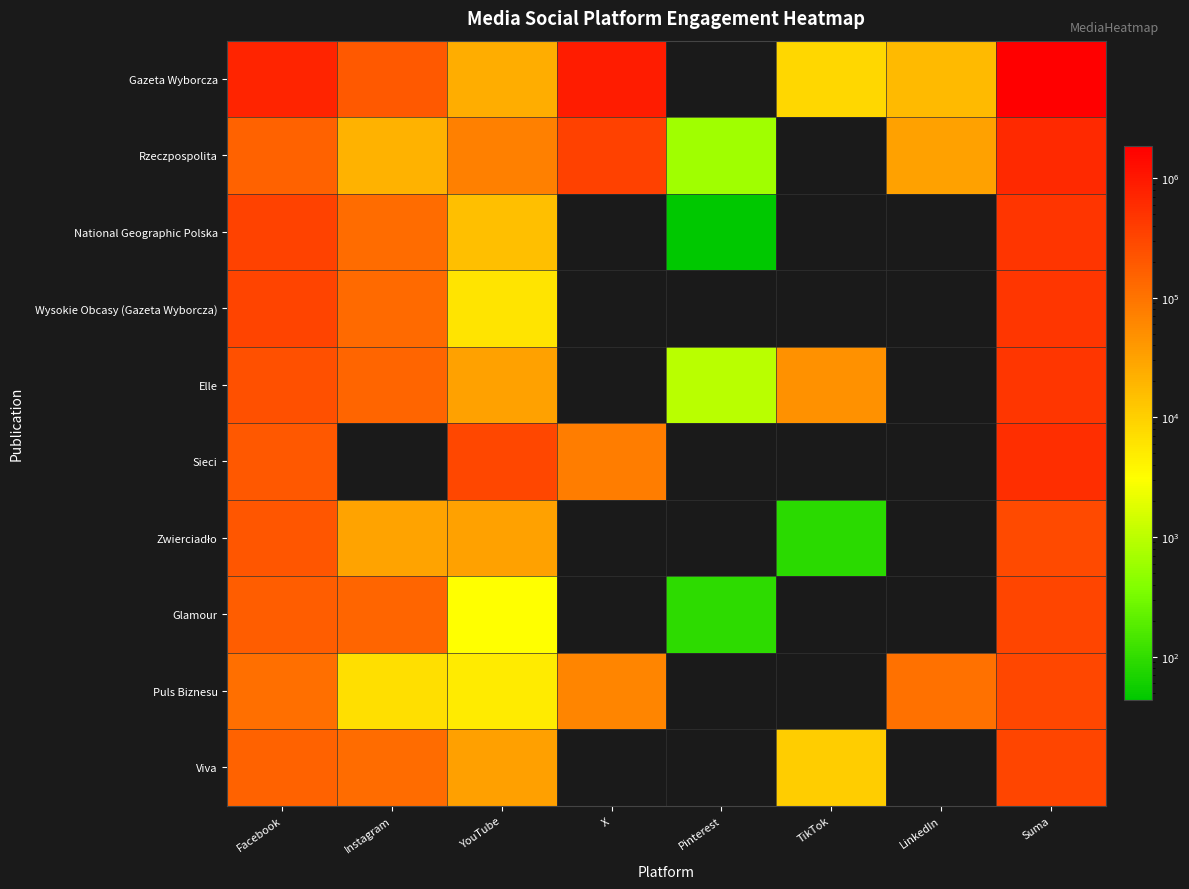

Which has a higher value, Pinterest or YouTube?

YouTube